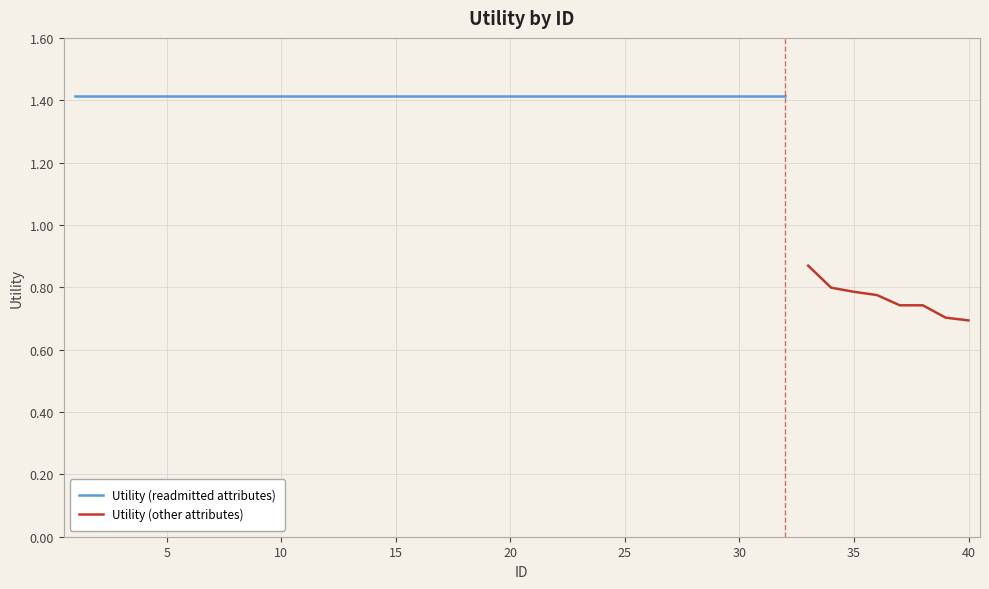

What is the sum of all values?

51.4